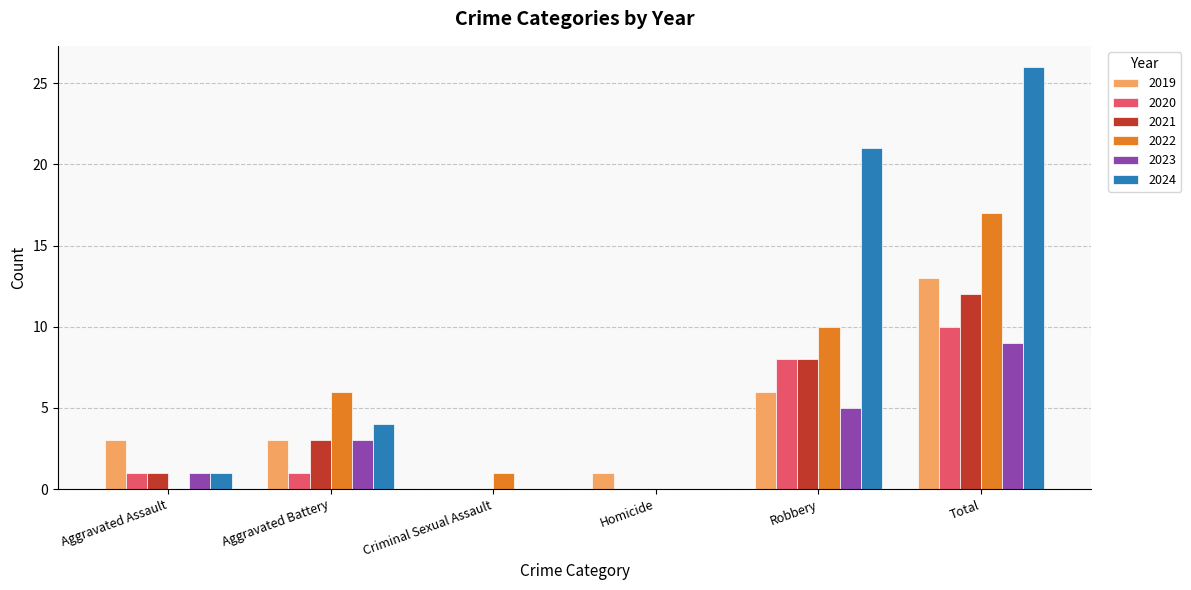

How many data points does each series have?

6